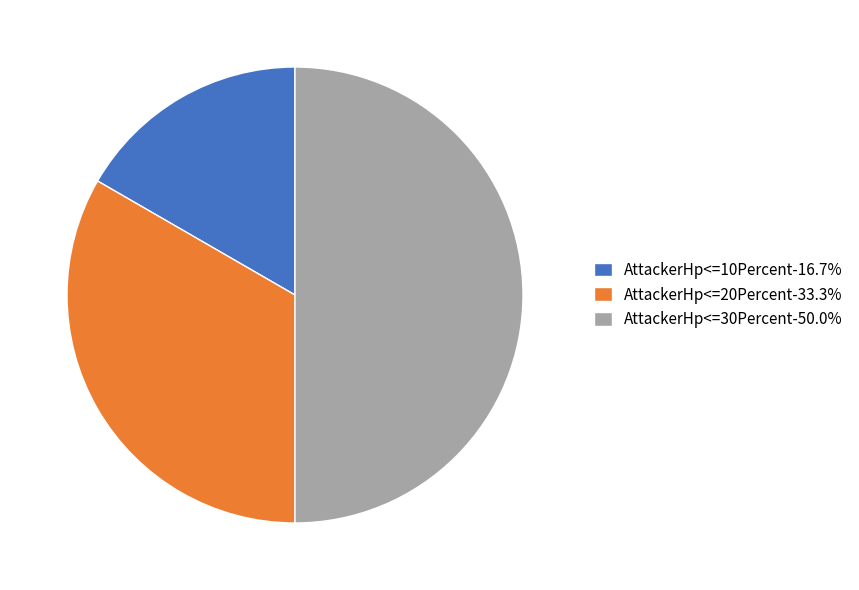

Which category has the smallest portion of the pie?

AttackerHp<=10Percent